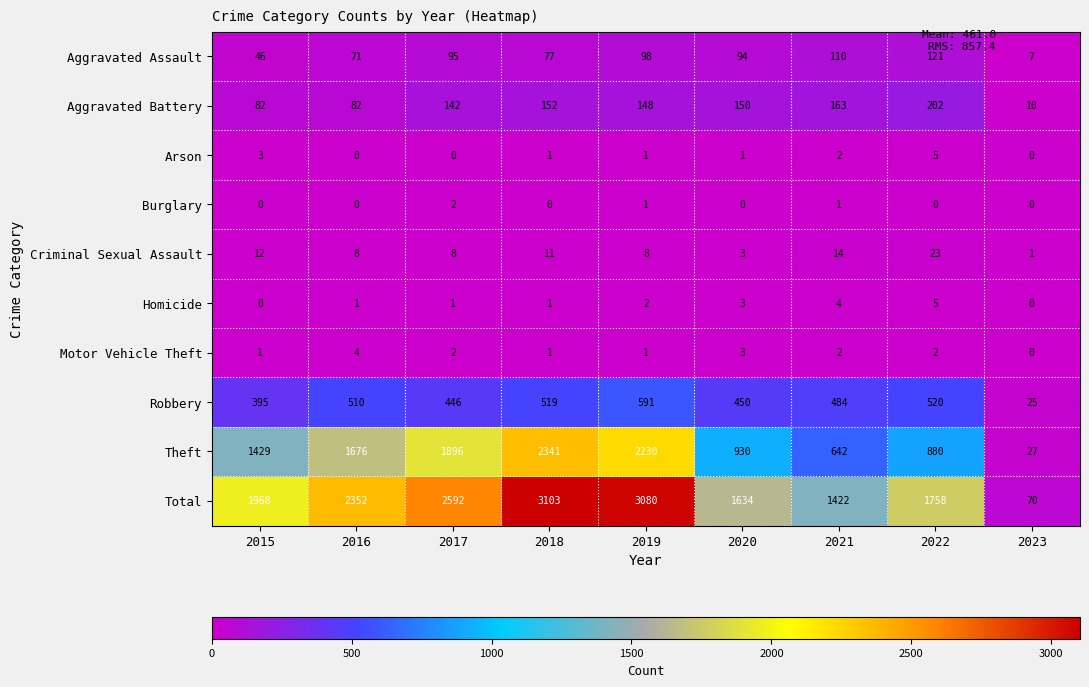

At how many categories does at least one series exceed 2317?

4